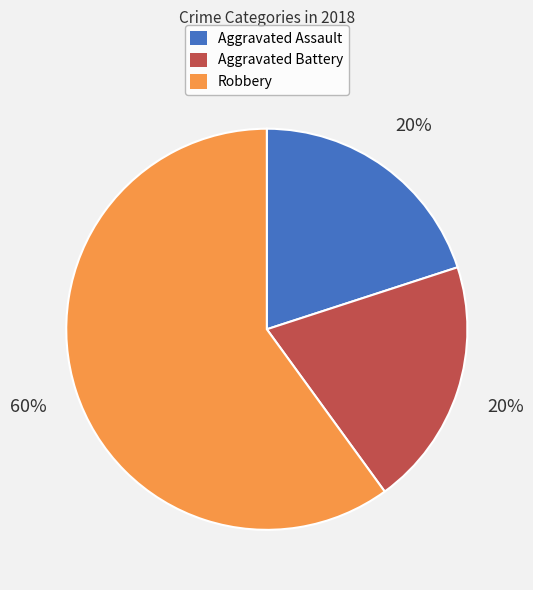

What is the majority slice?

Robbery